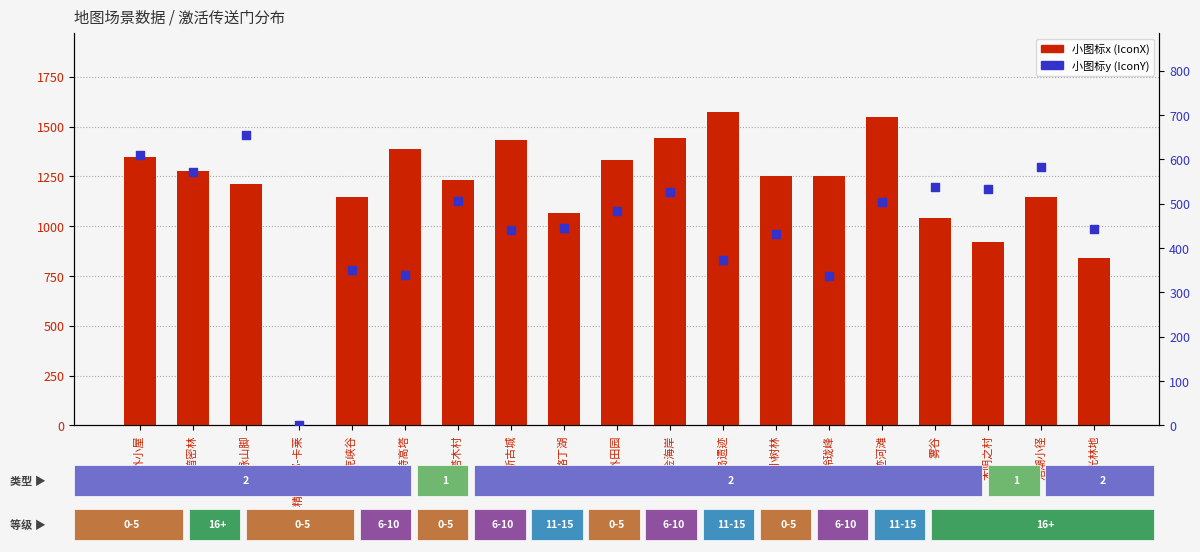

Which series has the widest spread of Y values?

小图标x (IconX)